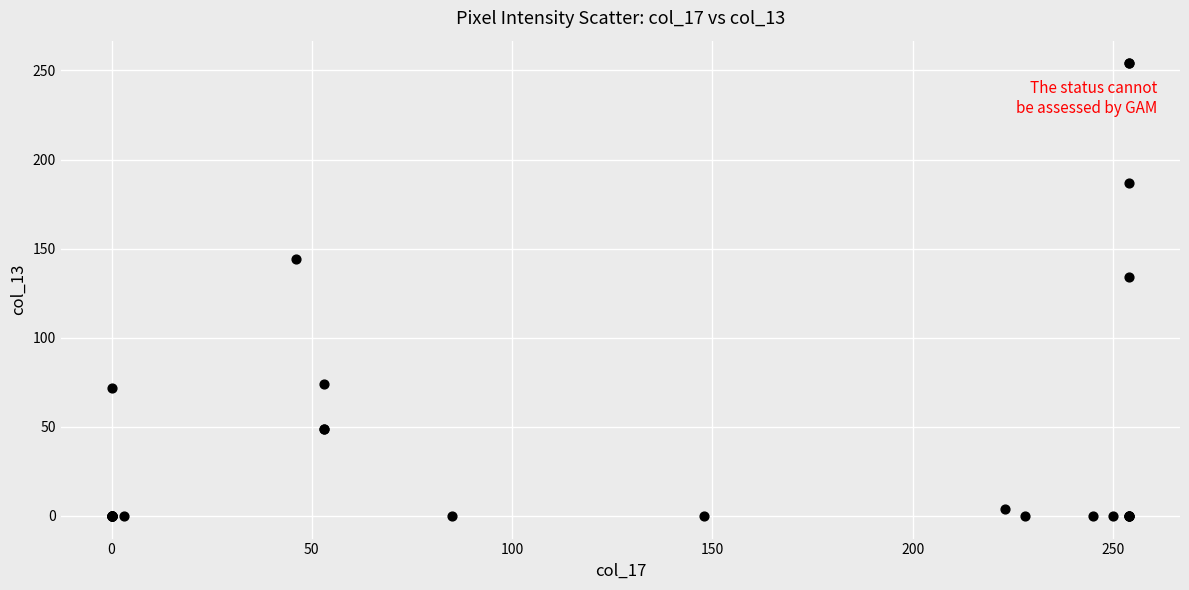

What Y value in the scatter plot is closest to 127?

134